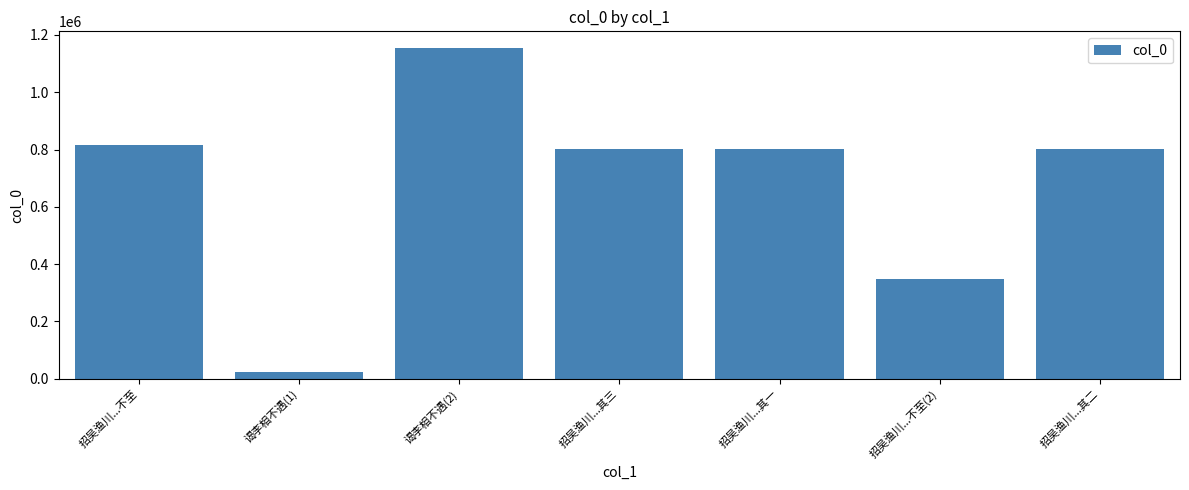

Count the number of categories in the chart.

7